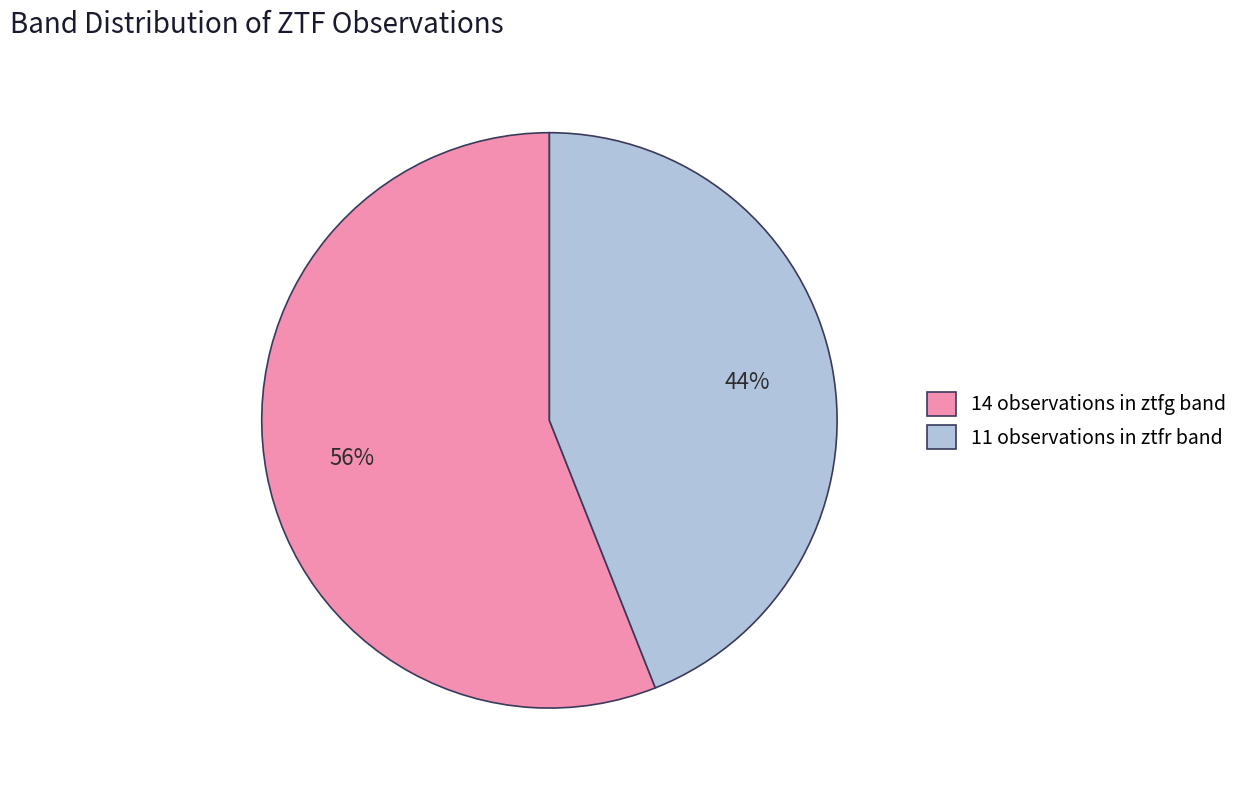

To the nearest percent, what portion does 11 observations in ztfr band represent?

44%